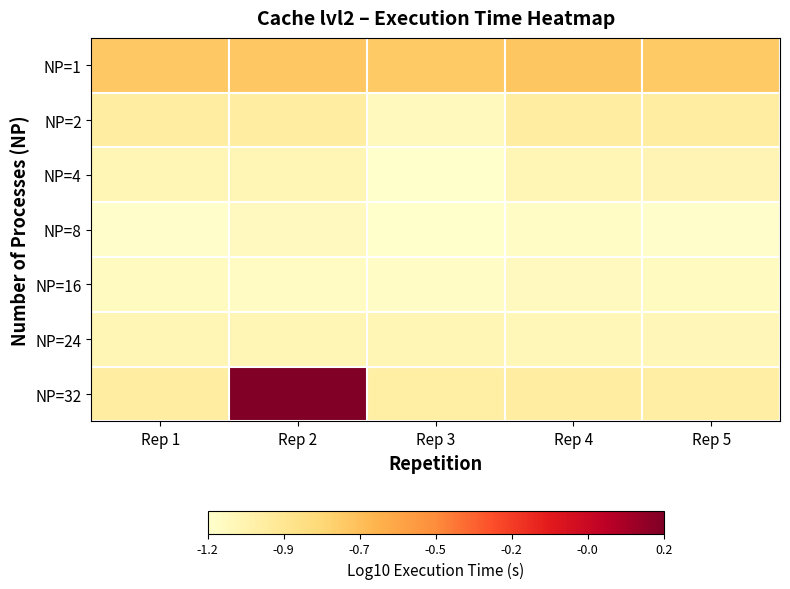

List the series in order of their peak value, lowest first.

NP=8, NP=16, NP=24, NP=4, NP=2, NP=1, NP=32